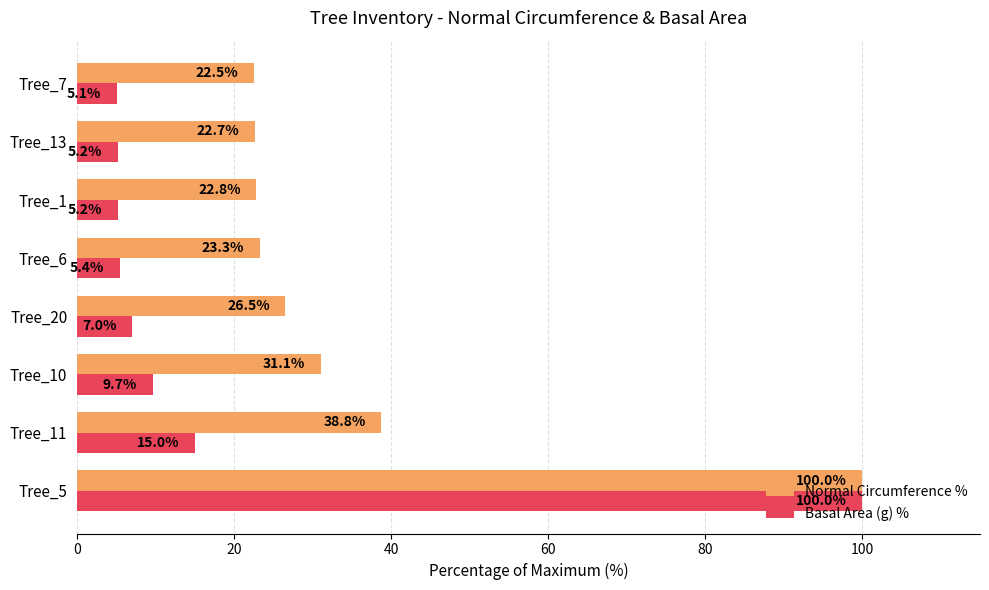

Which series has the largest total across all categories?

Normal Circumference %